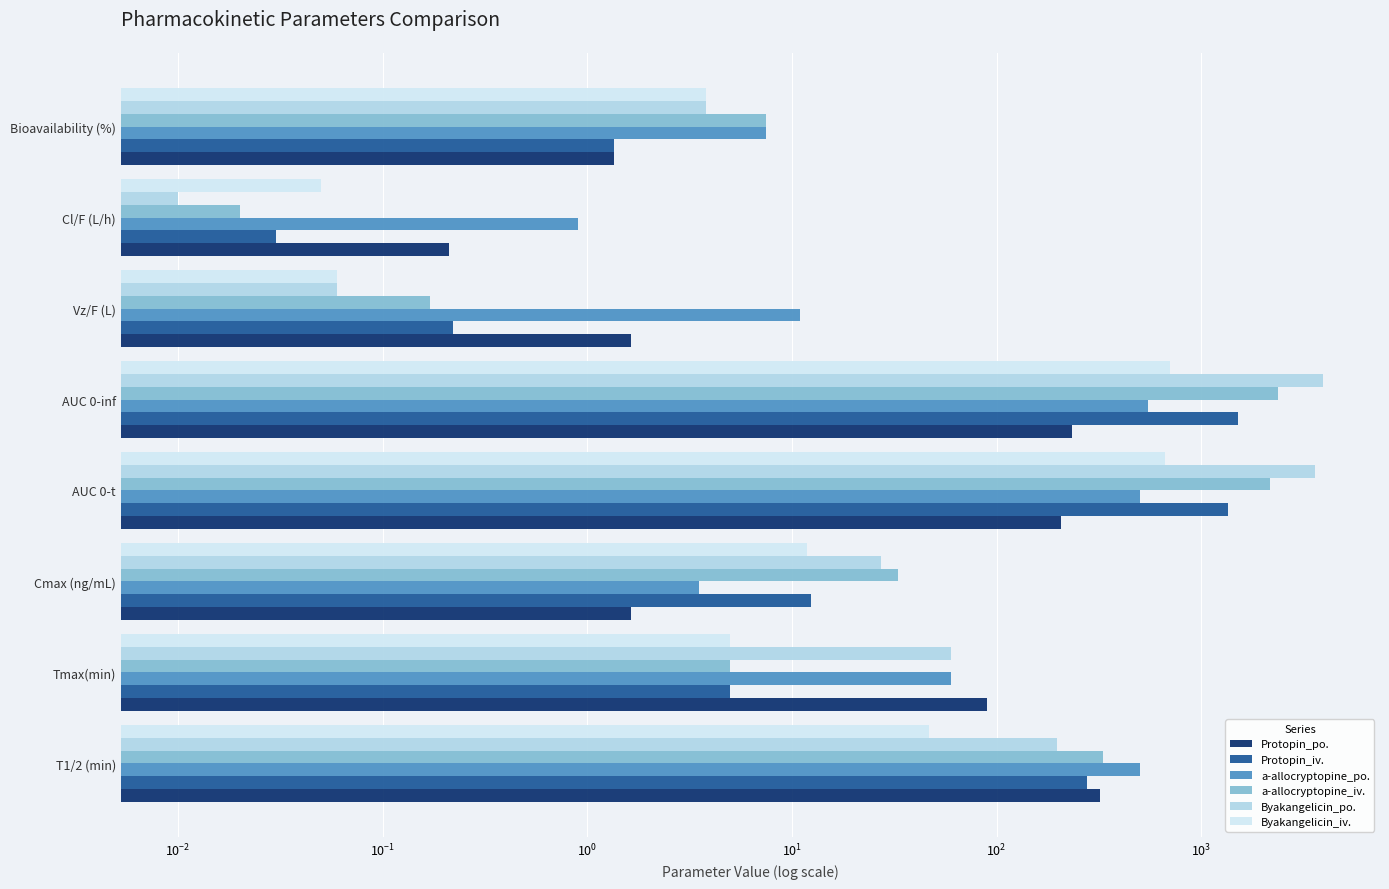

Does the chart contain any negative values?

No